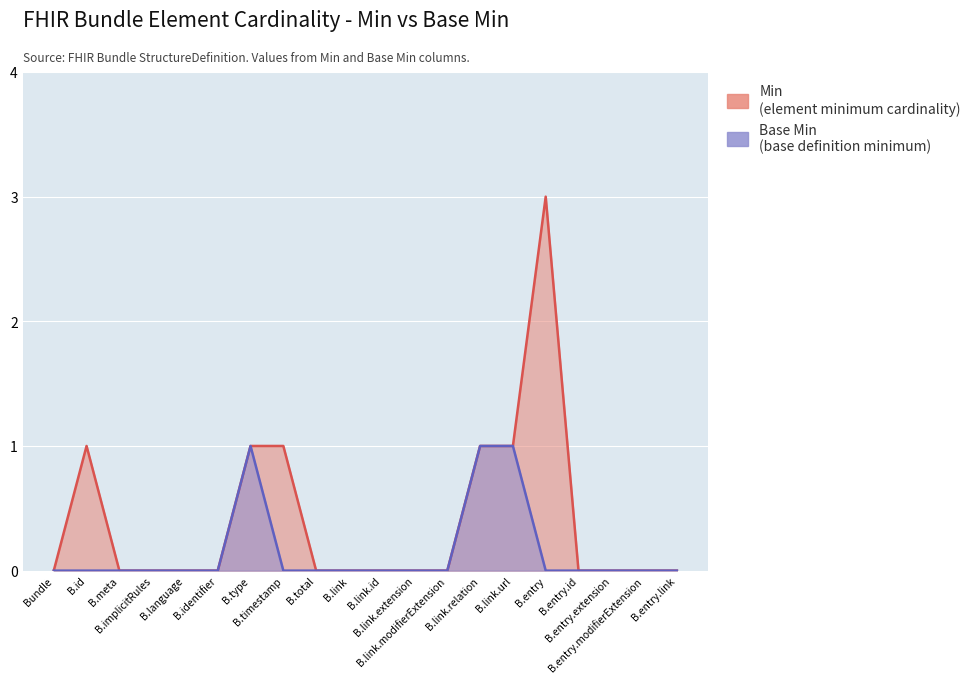

In Base Min, how many points are higher than both neighbors (excluding endpoints)?

1